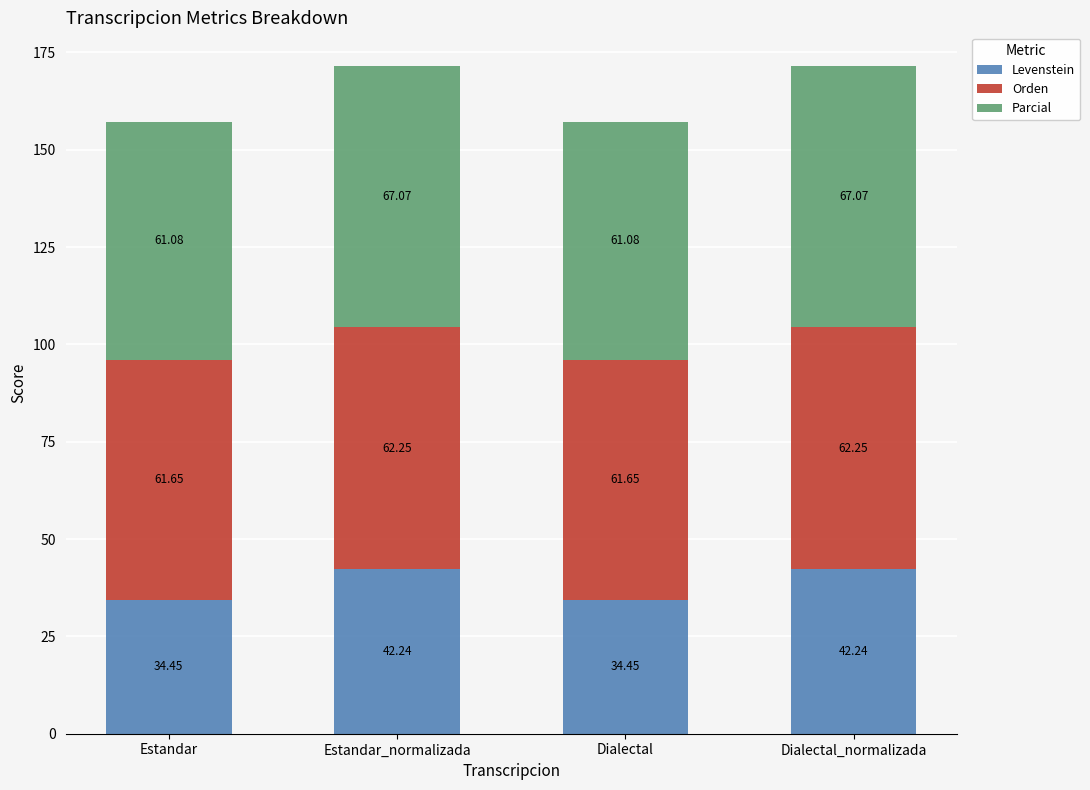

Are the bars horizontal?

No